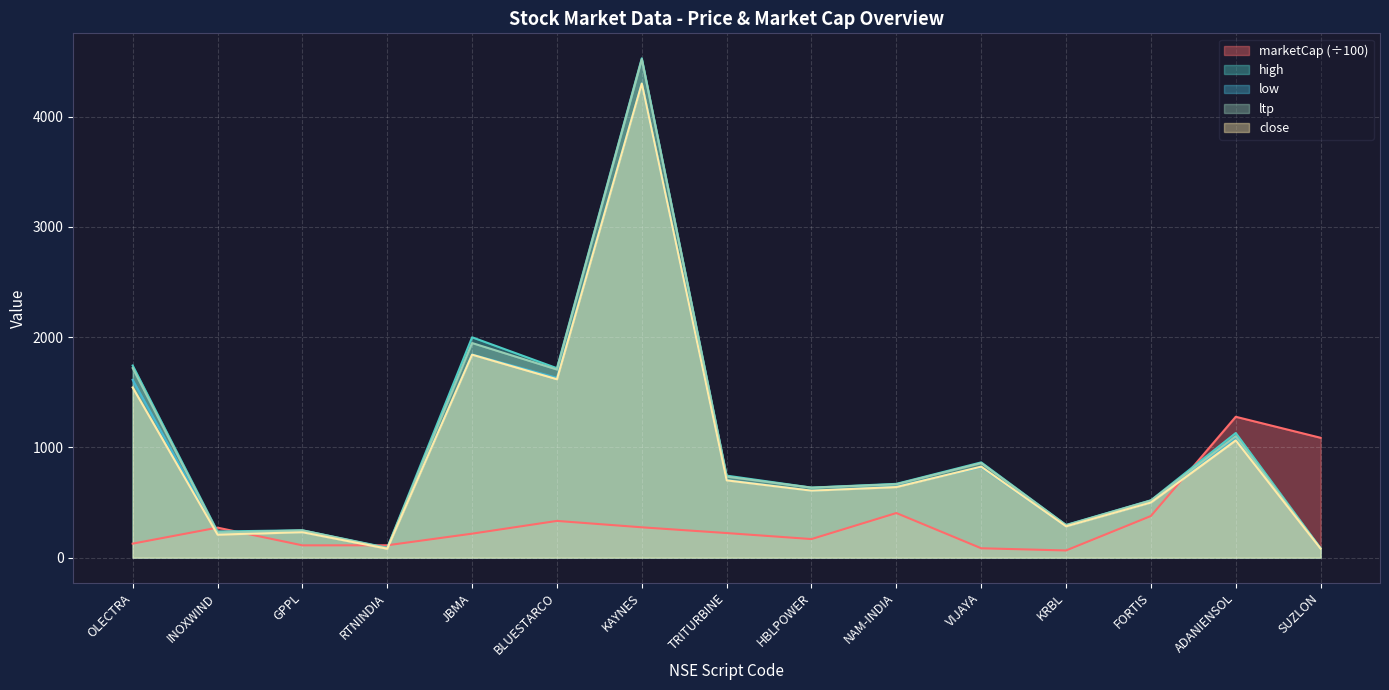

What is the total value across all series at INOXWIND?

1159.6